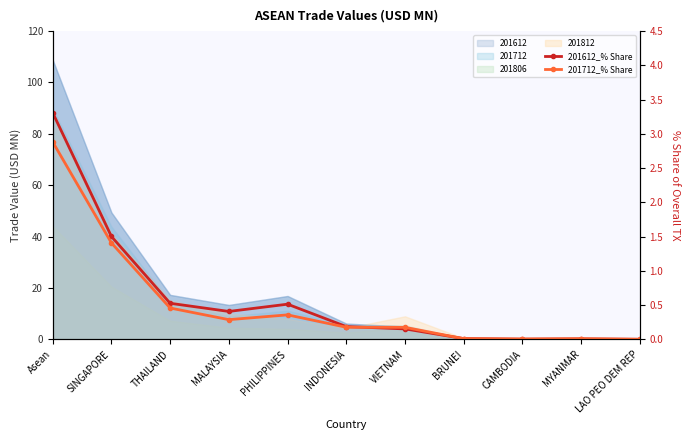

What is the average value of the 201712_% Share series?

0.5